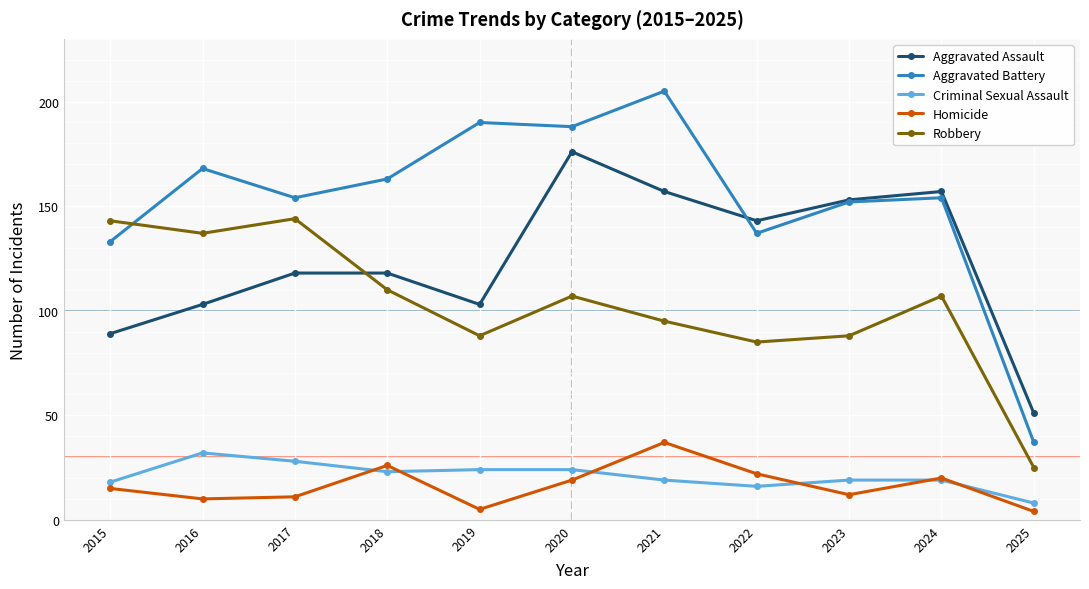

List the series in order of their peak value, lowest first.

Criminal Sexual Assault, Homicide, Robbery, Aggravated Assault, Aggravated Battery